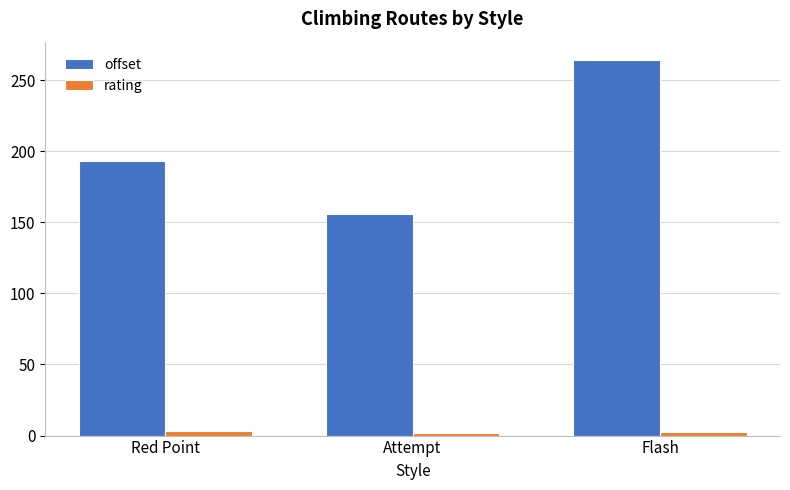

At how many categories does at least one series exceed 122?

3